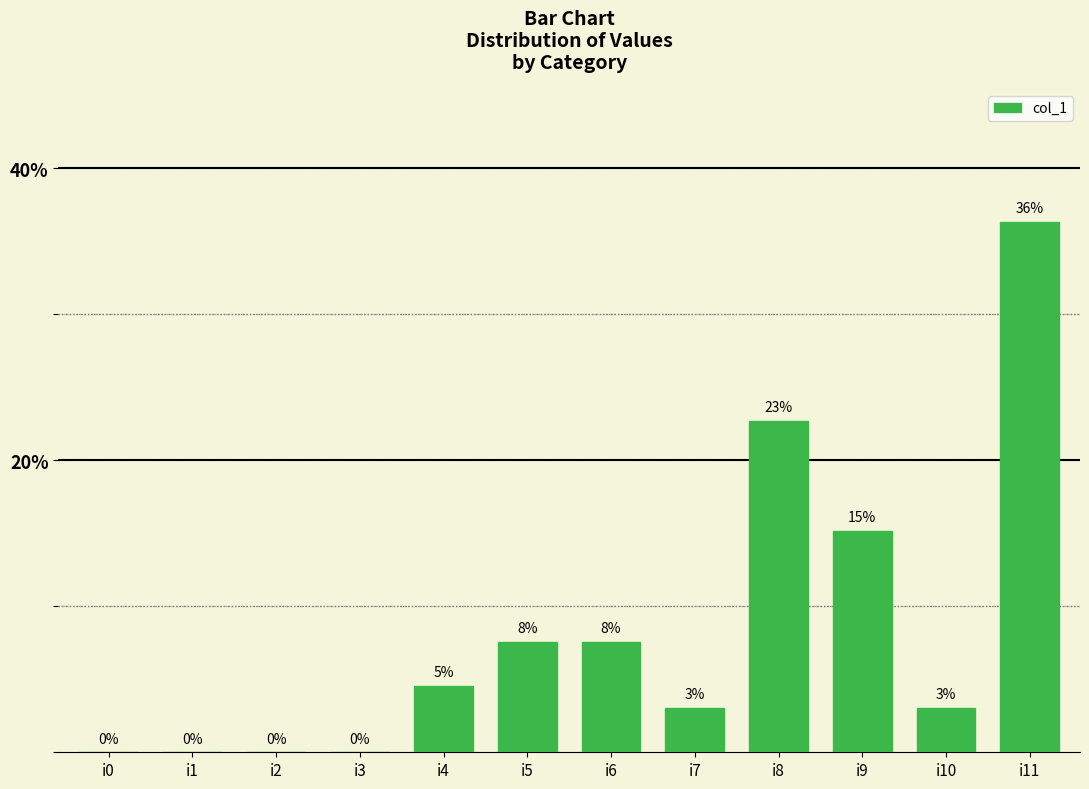

Are the bars horizontal?

No